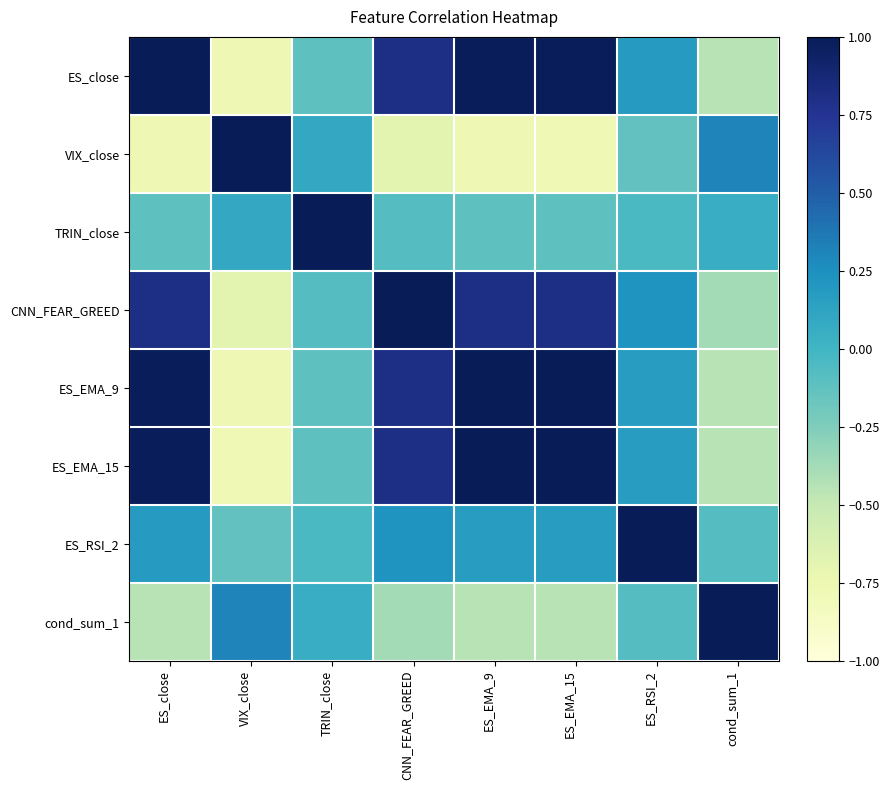

At how many categories does at least one series exceed 0?

8